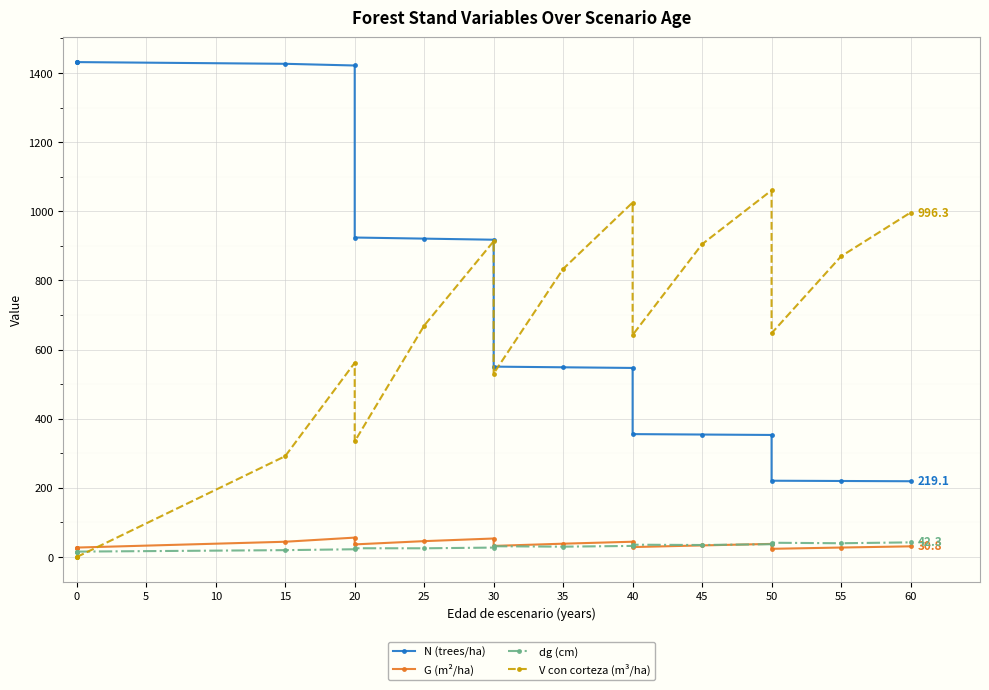

True or false: N (trees/ha) and G (m²/ha) cross at least once.

False